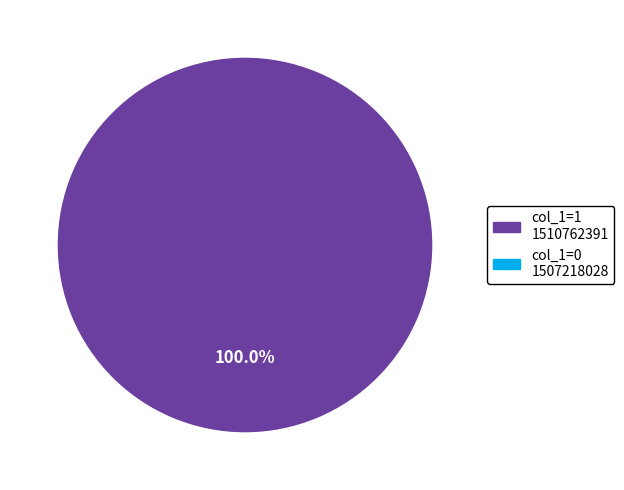

Is there a majority slice in this chart?

Yes